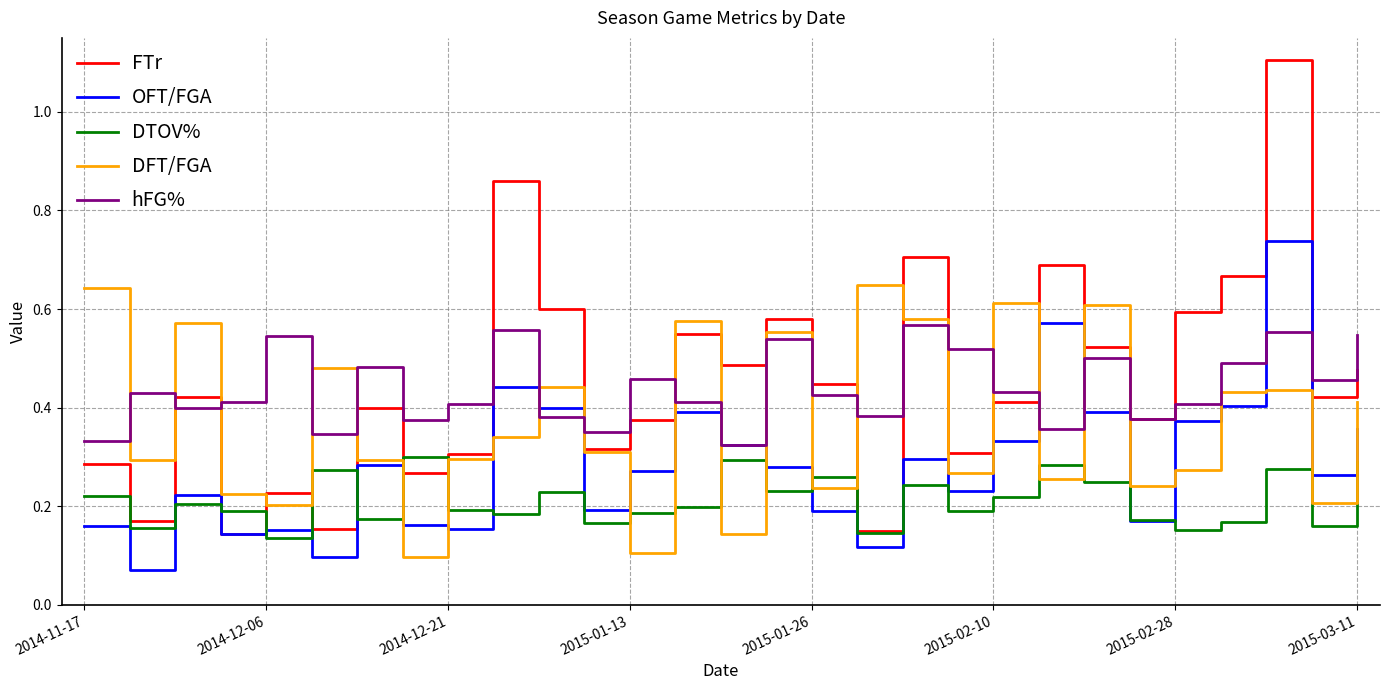

What is the greatest value displayed?

1.1